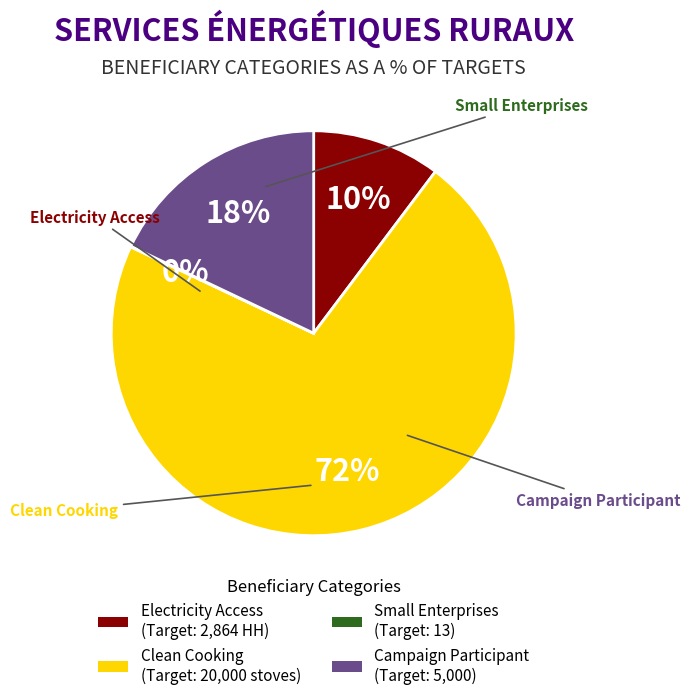

Is it true that Campaign Participant is 11% of the pie?

False